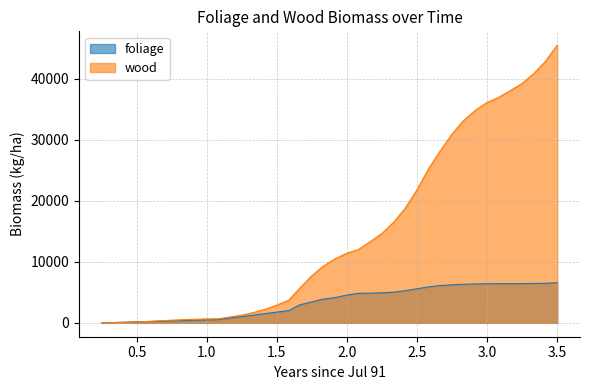

At which label does foliage reach its peak?

3.5014